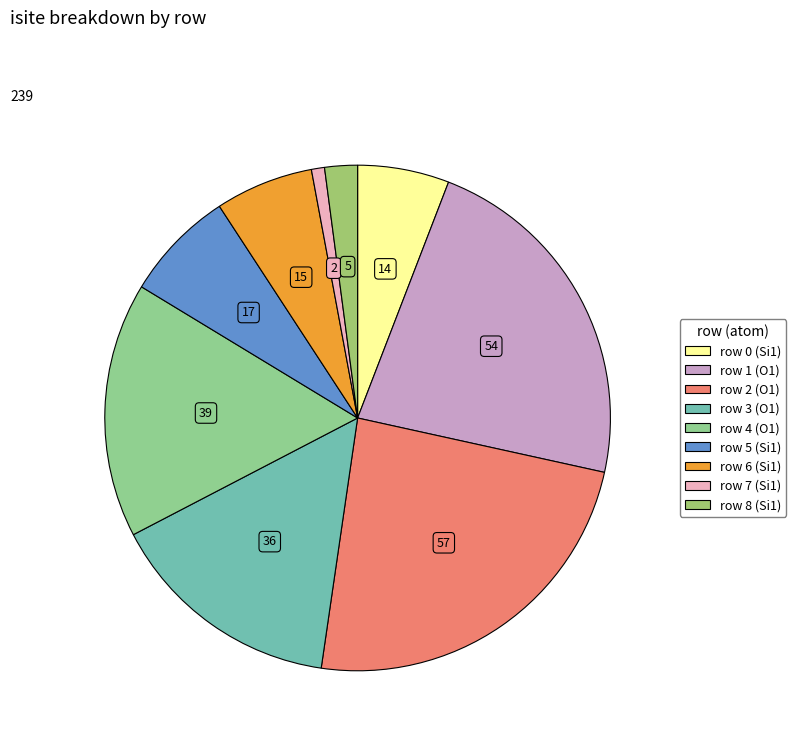

Count the number of slices in the pie.

9